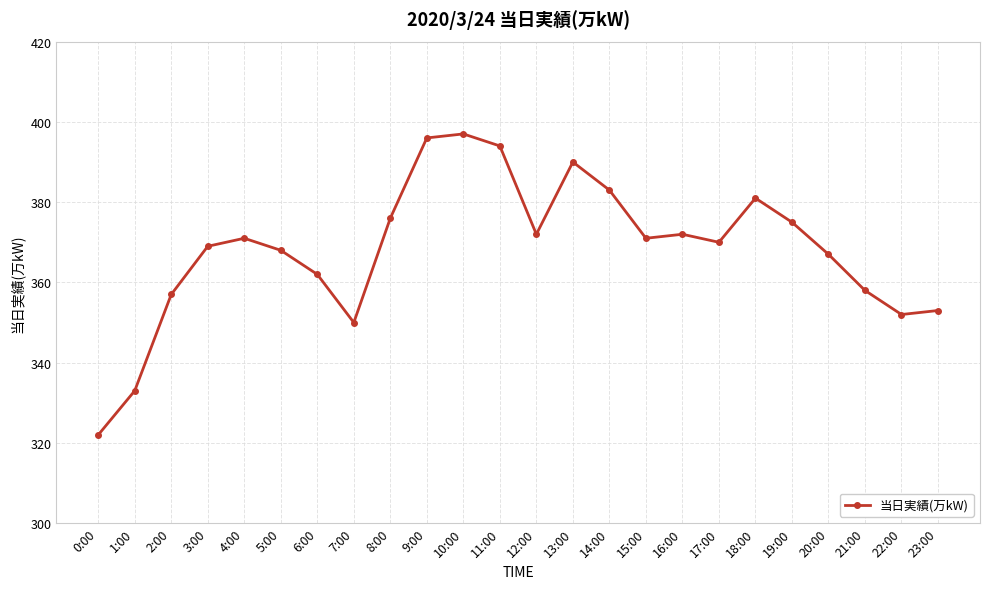

What is the minimum value shown in the chart?

322